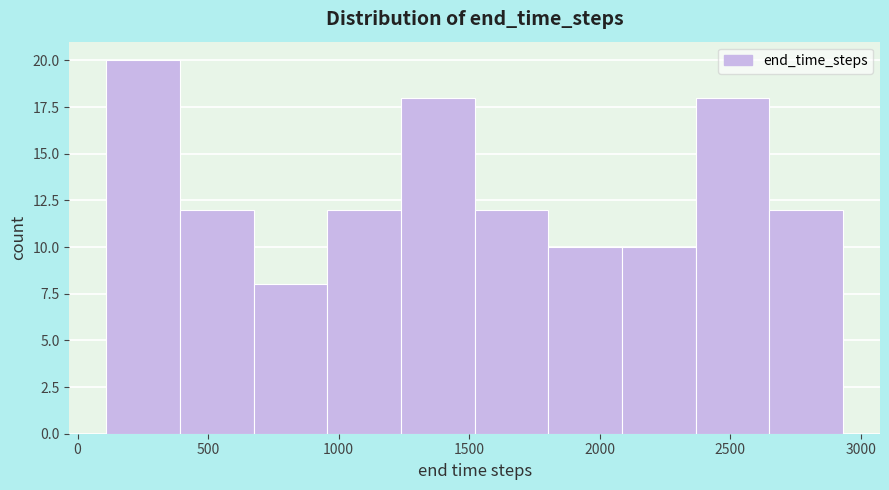

Reading left to right, list every bar in this chart as the range it spans on the x-axis followed by its height. Neither the bar edges nor the heights are printed on the chart, so give them approximately, as read against the axes.

100 to 400: 20
400 to 650: 12
650 to 950: 8
950 to 1250: 12
1250 to 1500: 18
1500 to 1800: 12
1800 to 2100: 10
2100 to 2350: 10
2350 to 2650: 18
2650 to 2950: 12